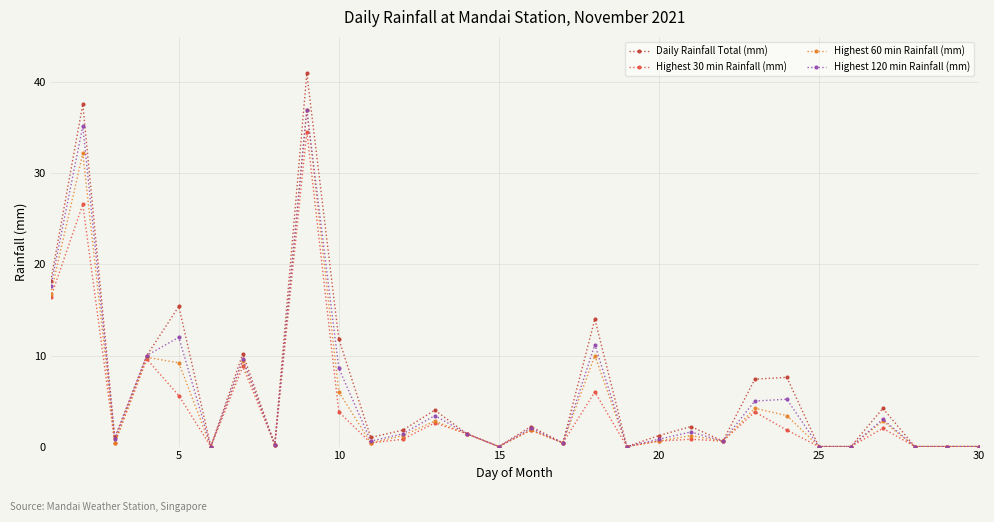

What are all the series names shown in the legend?

Daily Rainfall Total (mm), Highest 30 min Rainfall (mm), Highest 60 min Rainfall (mm), Highest 120 min Rainfall (mm)